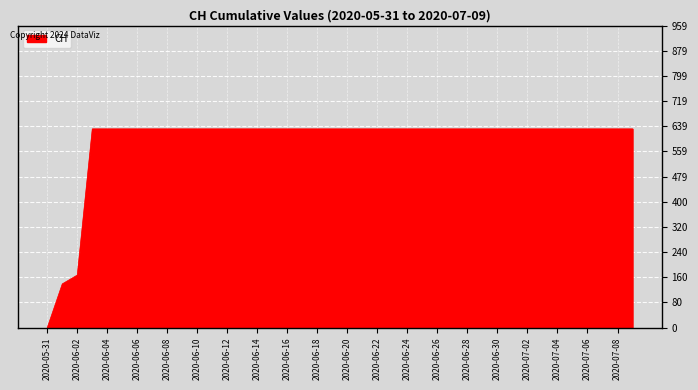

How many distinct data groups are displayed?

1